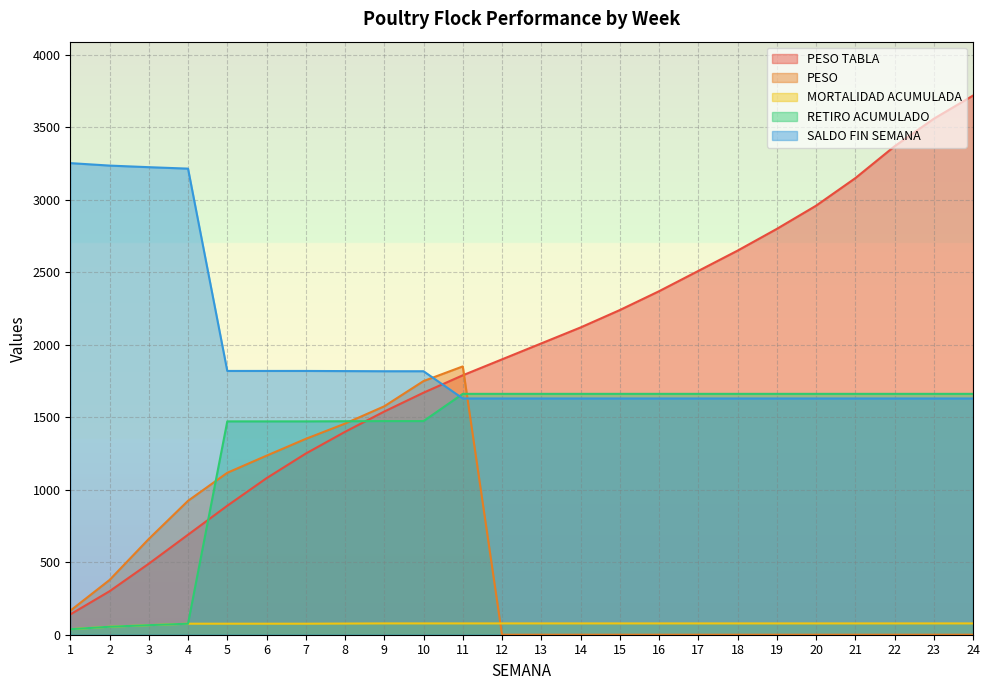

Which category has the lowest value in the SALDO FIN SEMANA series?

11